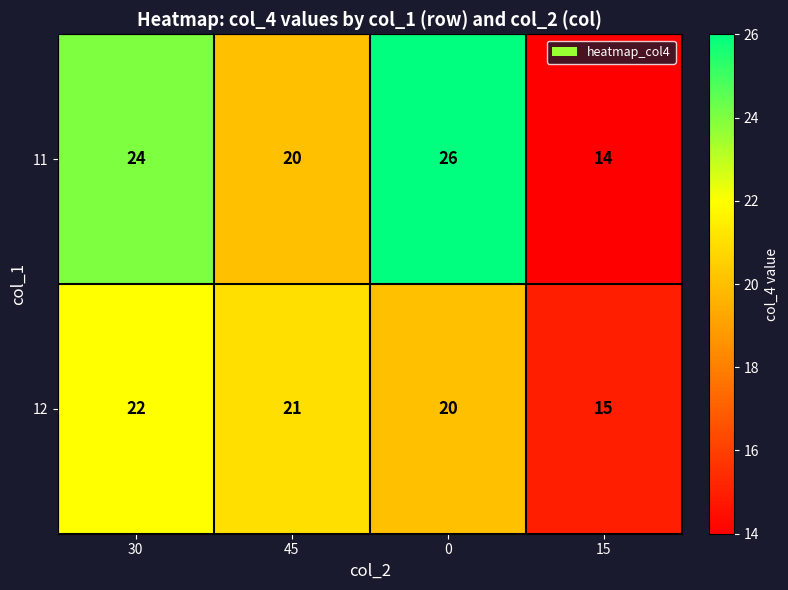

What is the difference between the maximum and minimum values in the 11 series?

12